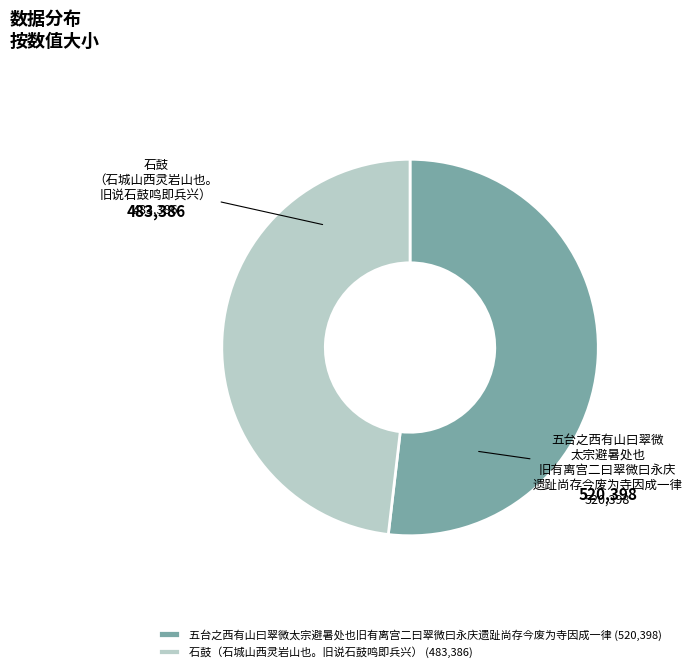

Between 石鼓（石城山西灵岩山也。旧说石鼓鸣即兵兴） and 五台之西有山曰翠微太宗避暑处也旧有离宫二曰翠微曰永庆遗趾尚存今废为寺因成一律, which is larger?

五台之西有山曰翠微太宗避暑处也旧有离宫二曰翠微曰永庆遗趾尚存今废为寺因成一律